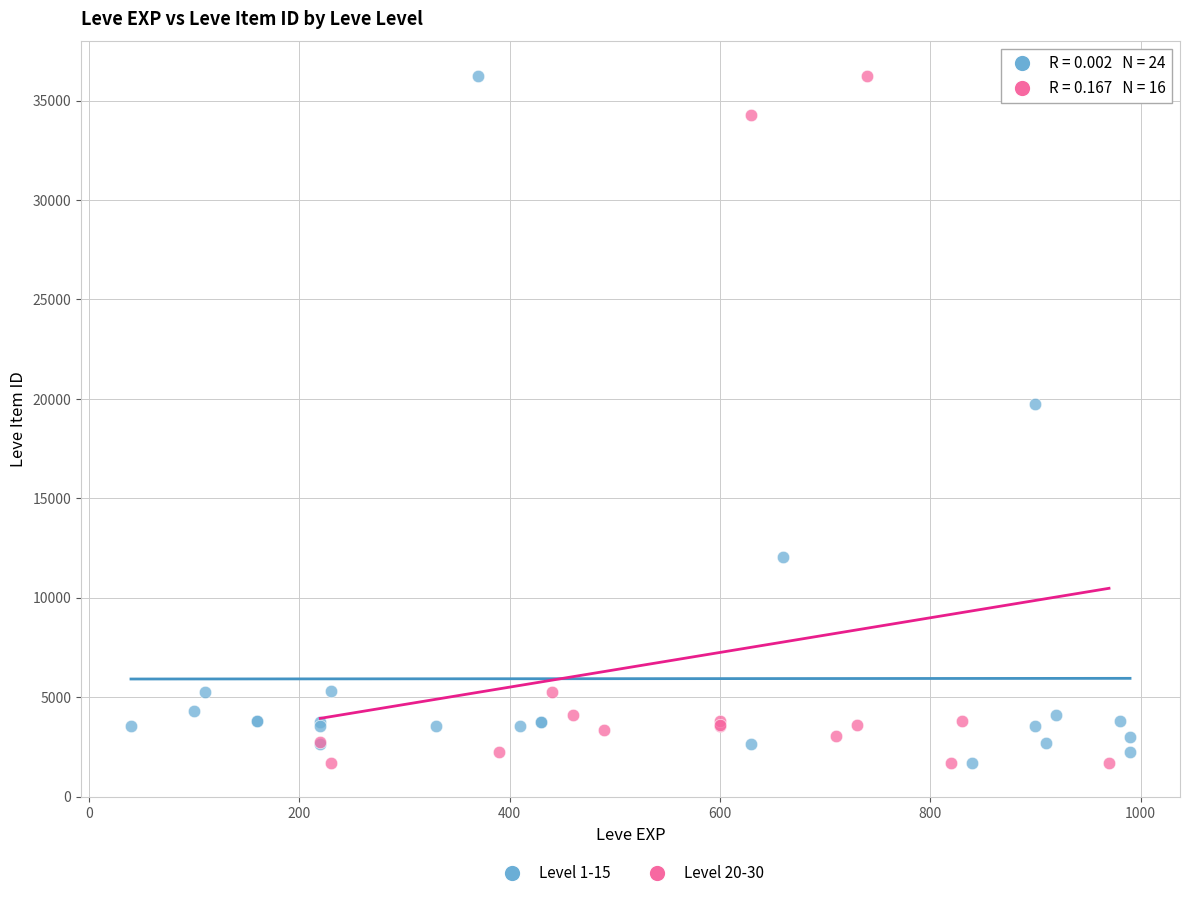

What are all the series names shown in the legend?

Level 1-15, Level 20-30